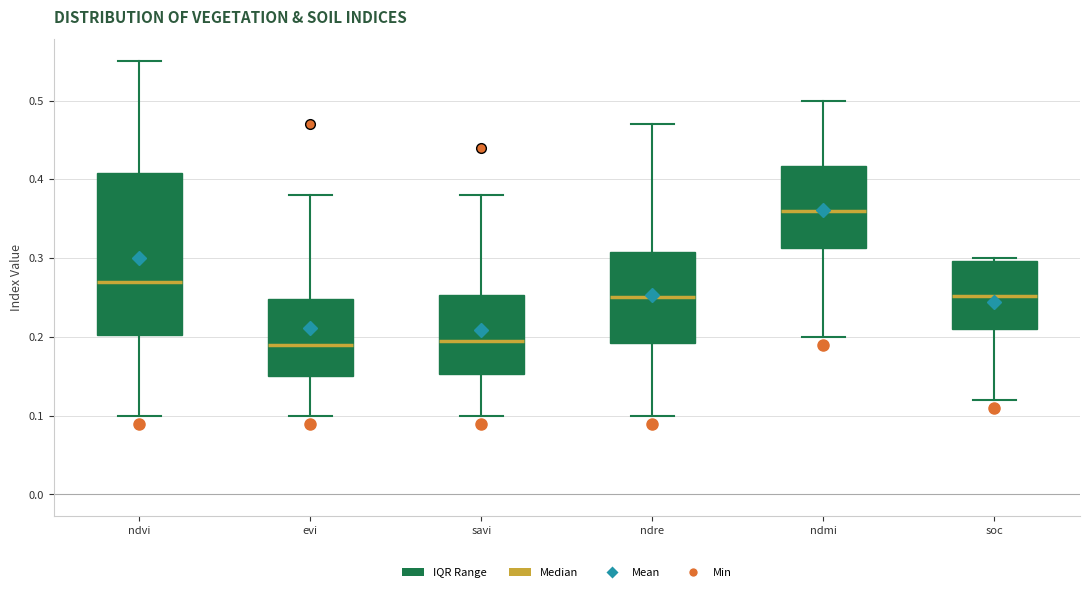

Which box is the tallest, from its lower edge to its upper edge?

ndvi